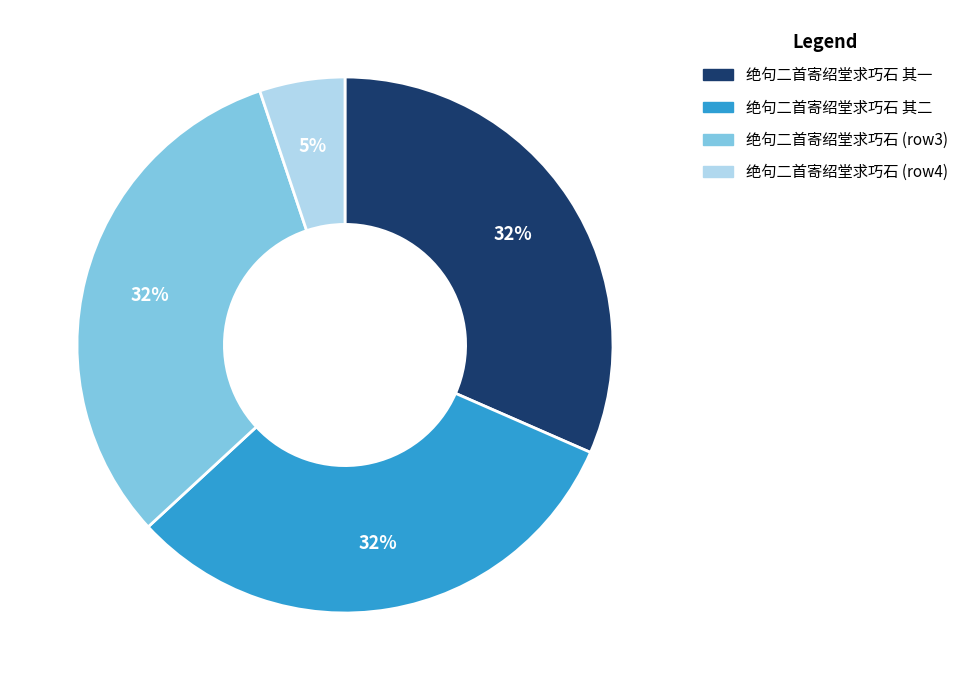

How many slices are in this pie chart?

4